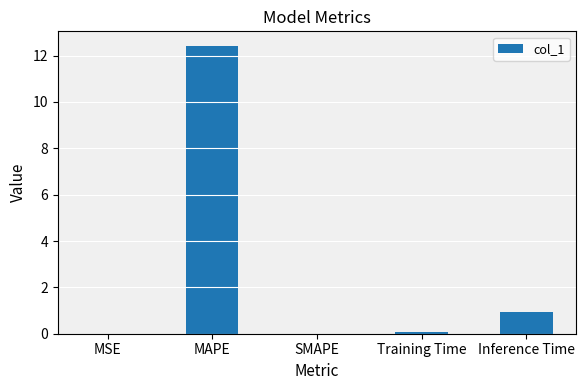

The value at SMAPE is 0.0. True or false?

True